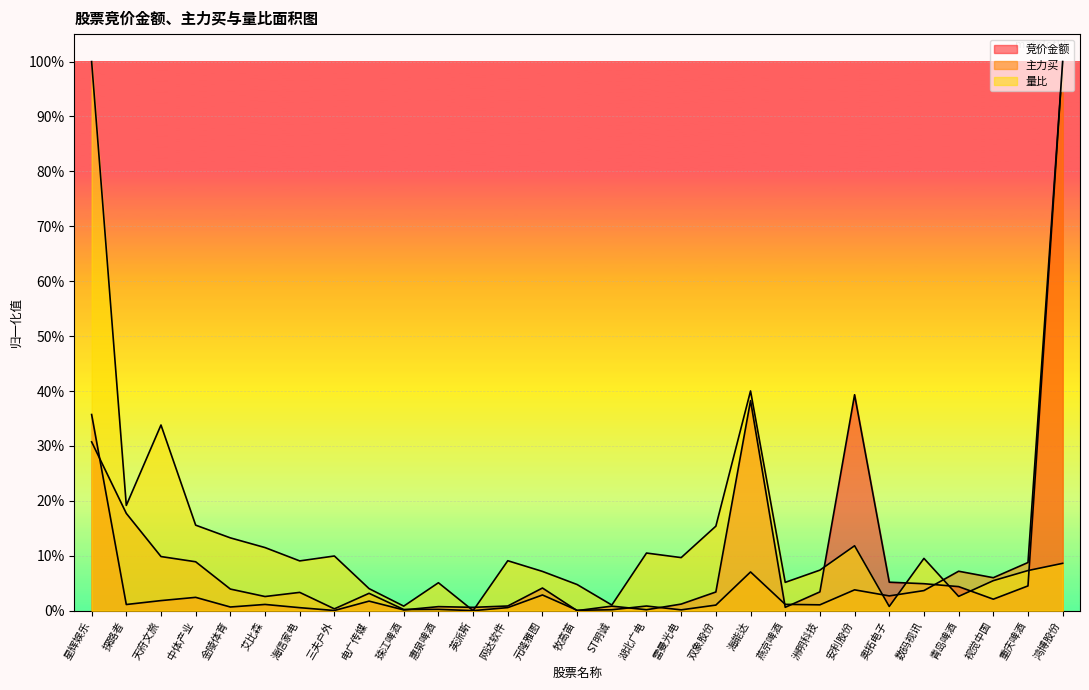

List the series in order of their peak value, highest first.

竞价金额, 主力买, 量比